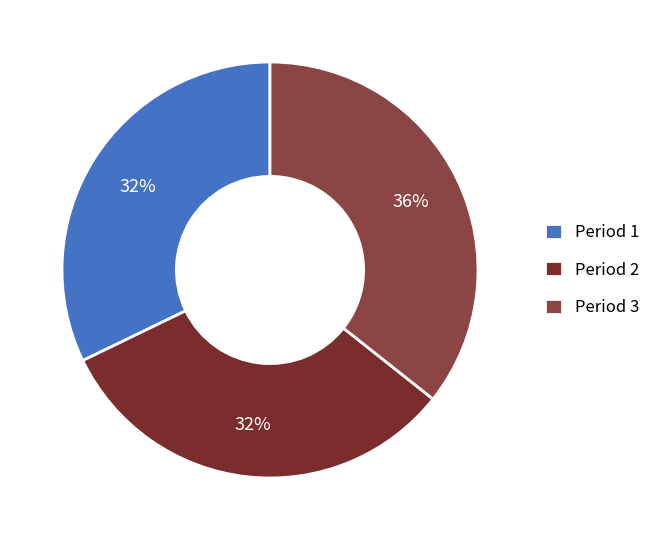

Approximately how many times larger is the value at Period 2 compared to Period 1?

1.0